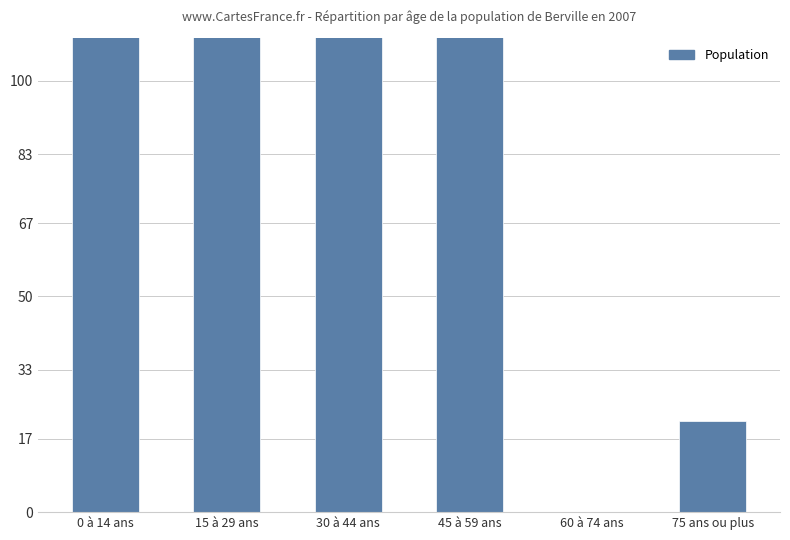

The chart shows a value of 44.5 at 0 à 14 ans. True or false?

False